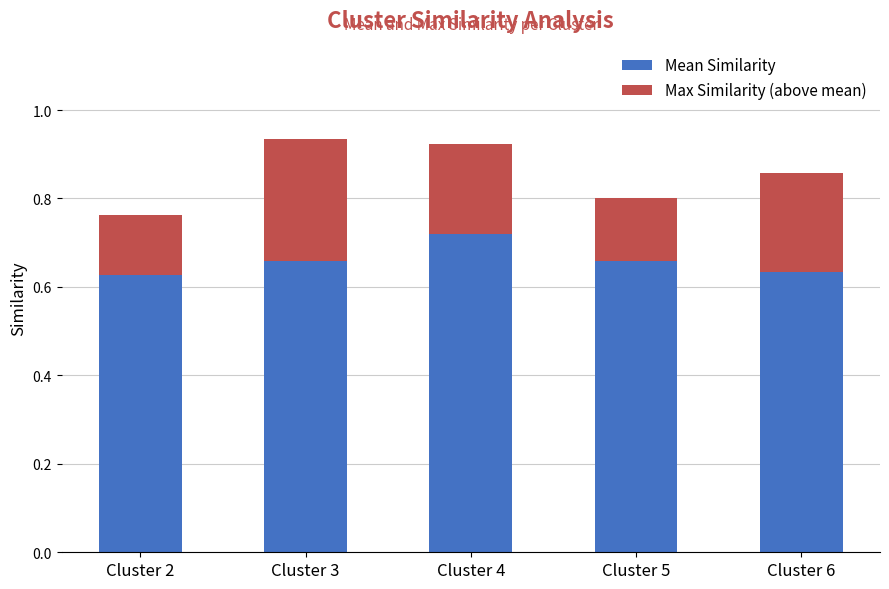

What is the total value across all series at Cluster 6?

0.9